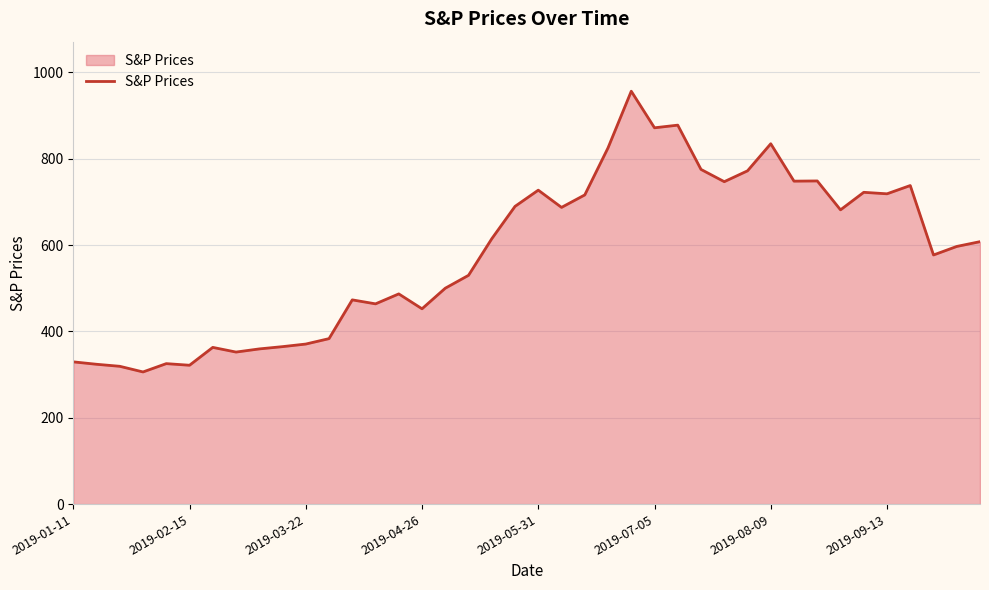

How many categories are shown in the chart?

40